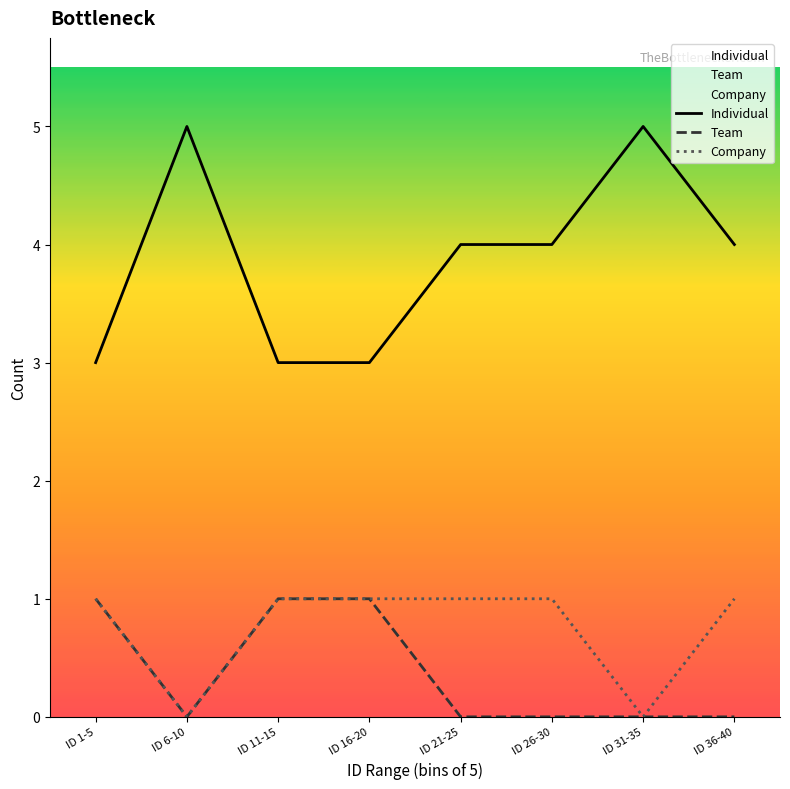

What position from the right is ID 6-10?

7